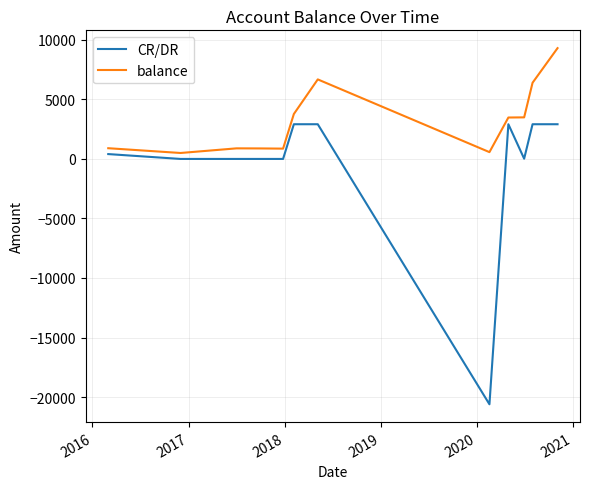

What is the difference between the maximum and minimum values in the CR/DR series?

23505.0